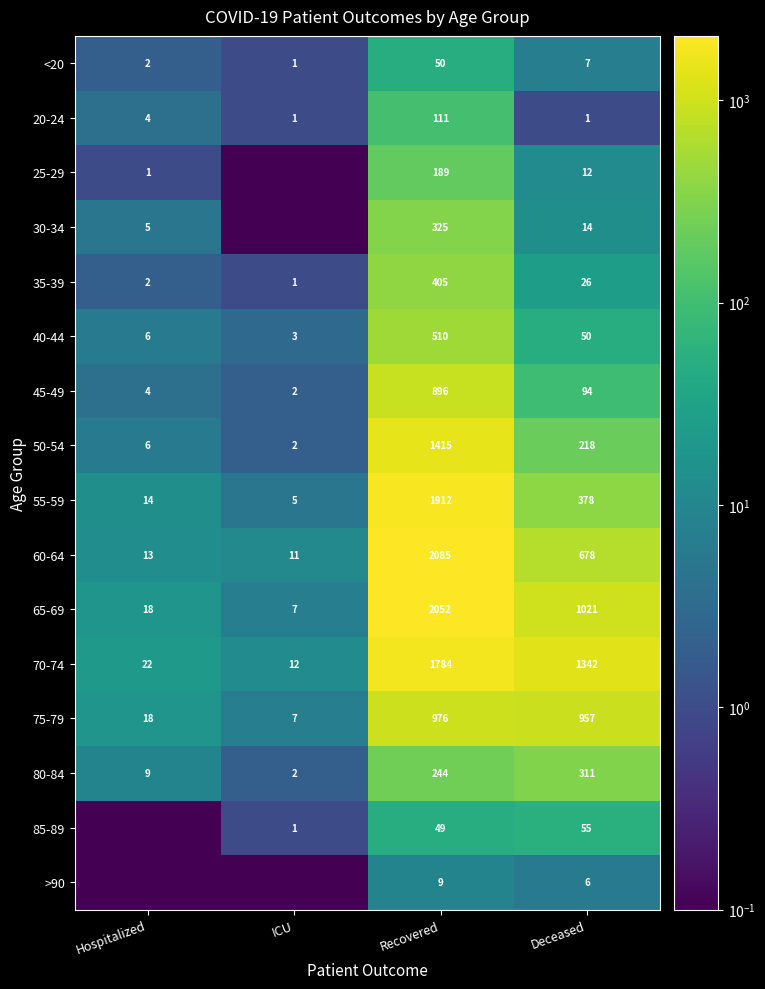

Which category has the highest value in the 55-59 series?

Recovered